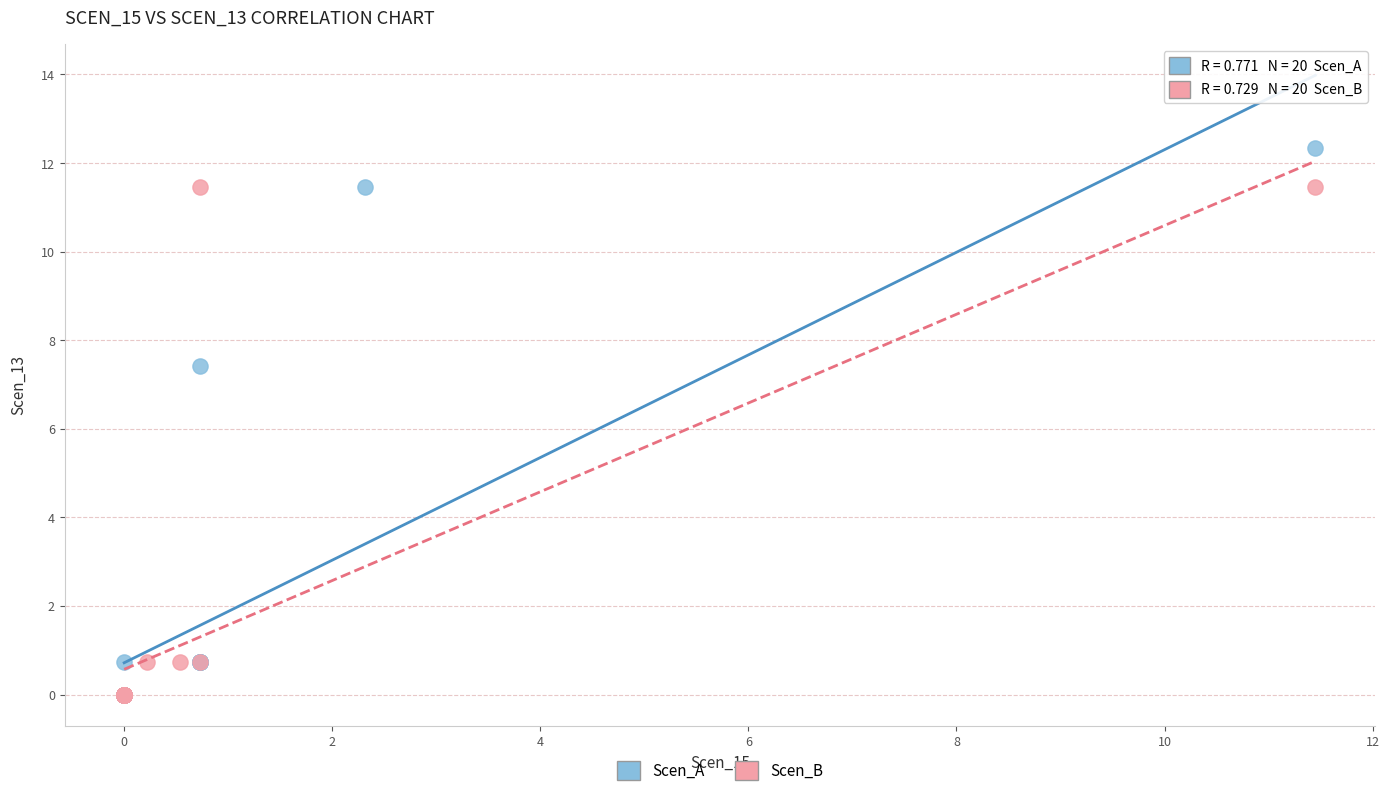

Which series has the largest Y range (max minus min)?

Scen_A